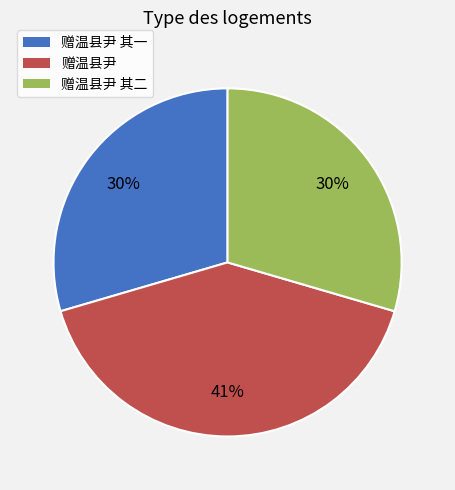

The 赠温县尹 slice represents 41% of the pie. True or false?

True